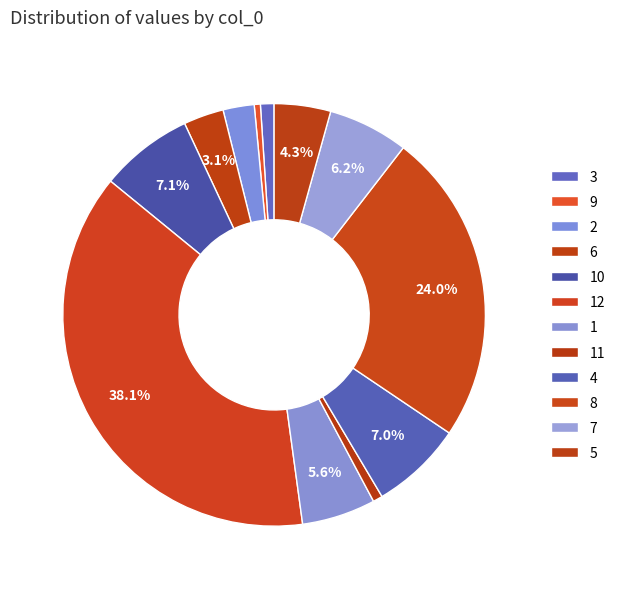

Which category has the smallest portion of the pie?

9